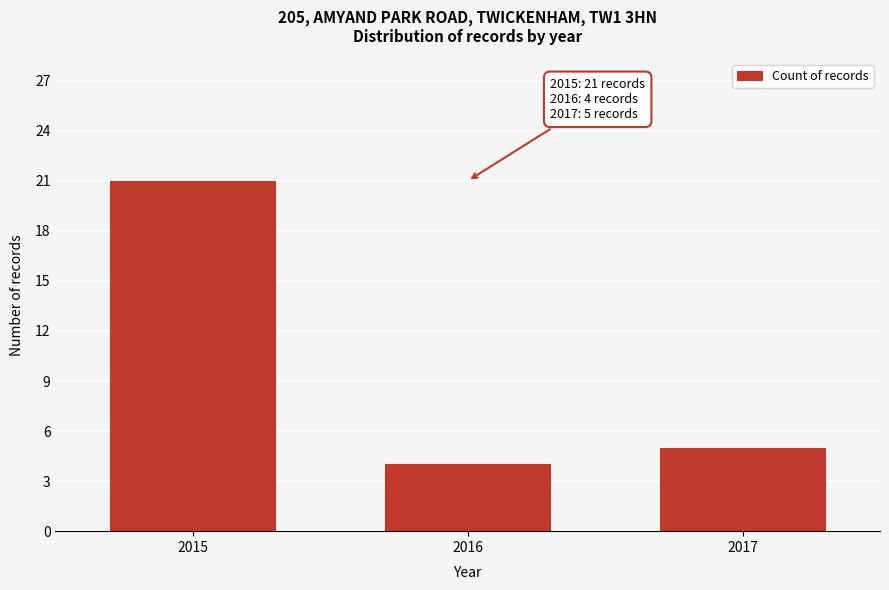

Reading left to right, what are all the values shown in this chart?

21	4	5